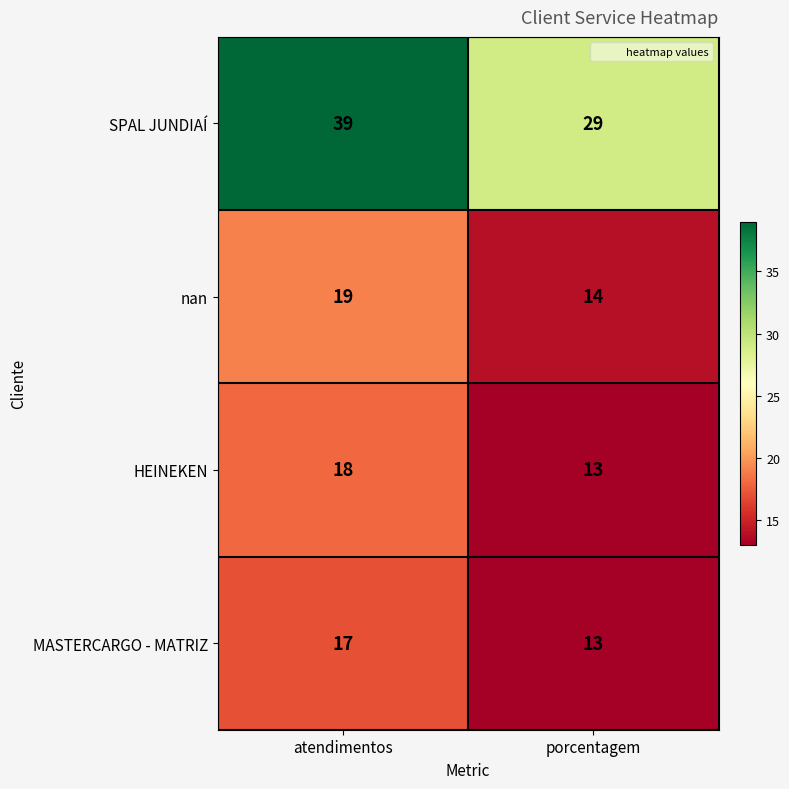

What value does the HEINEKEN series have at atendimentos?

18